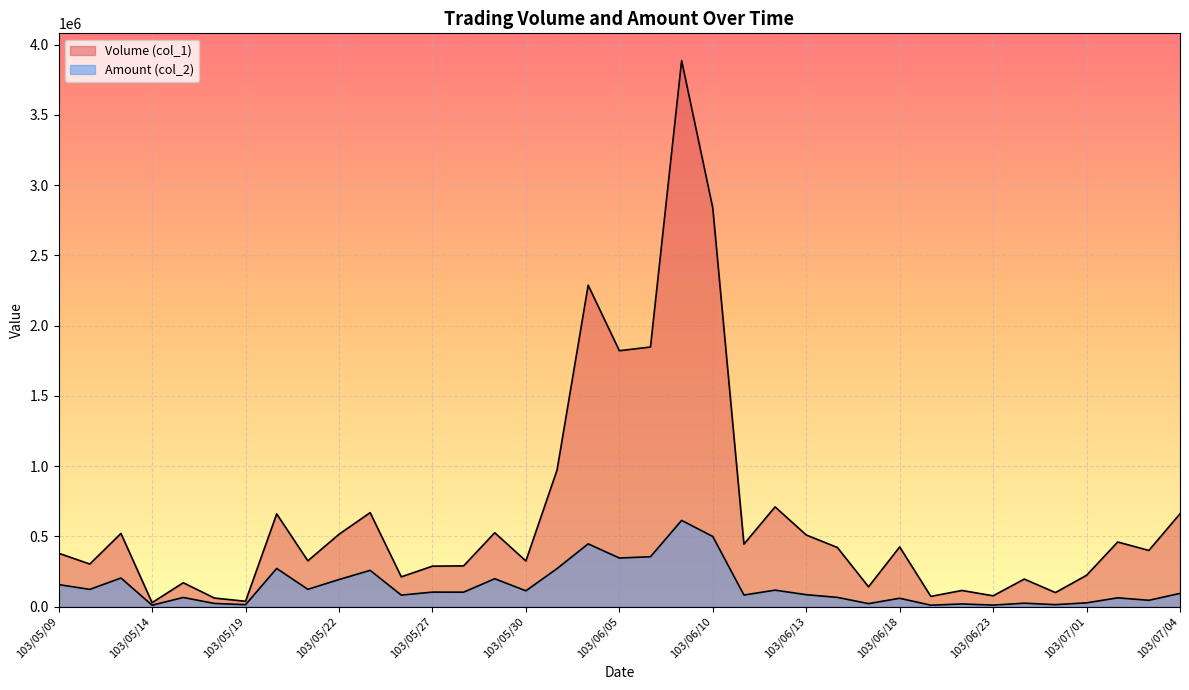

At which category does Volume (col_1) reach its first local valley?

103/05/12